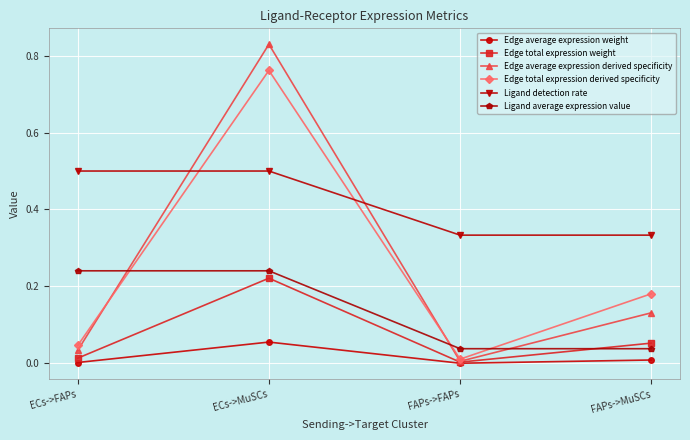

Does the chart display data point markers on the line(s)?

Yes